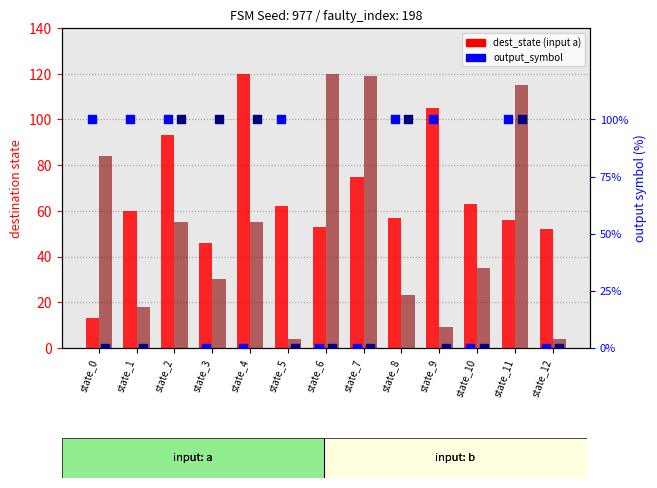

At which category is the sum across all series the highest?

state_11